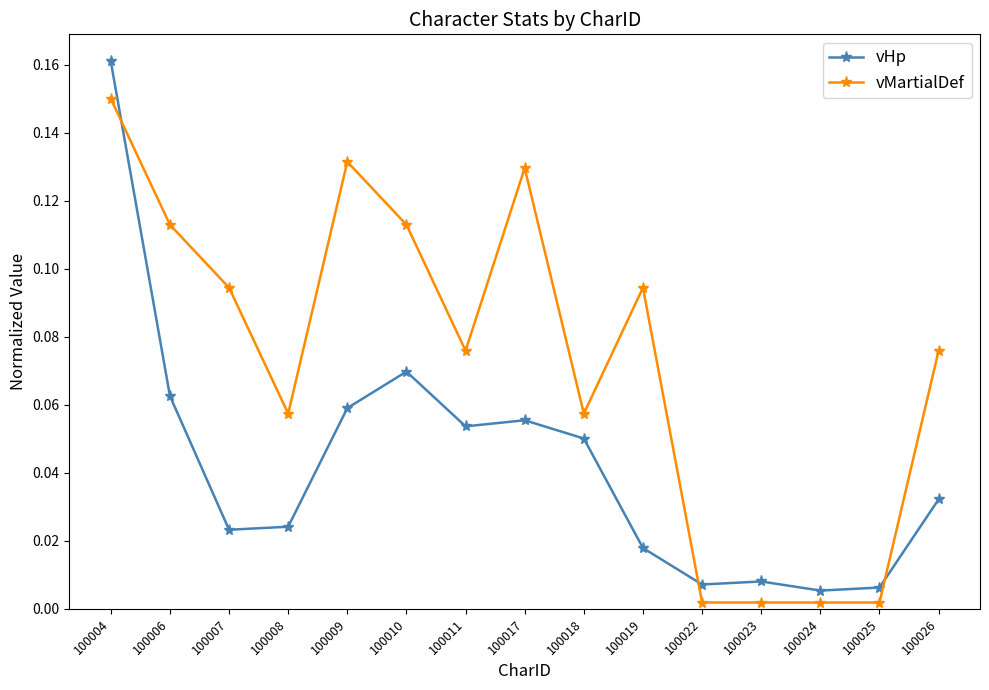

Which label corresponds to the largest value in the chart?

100004